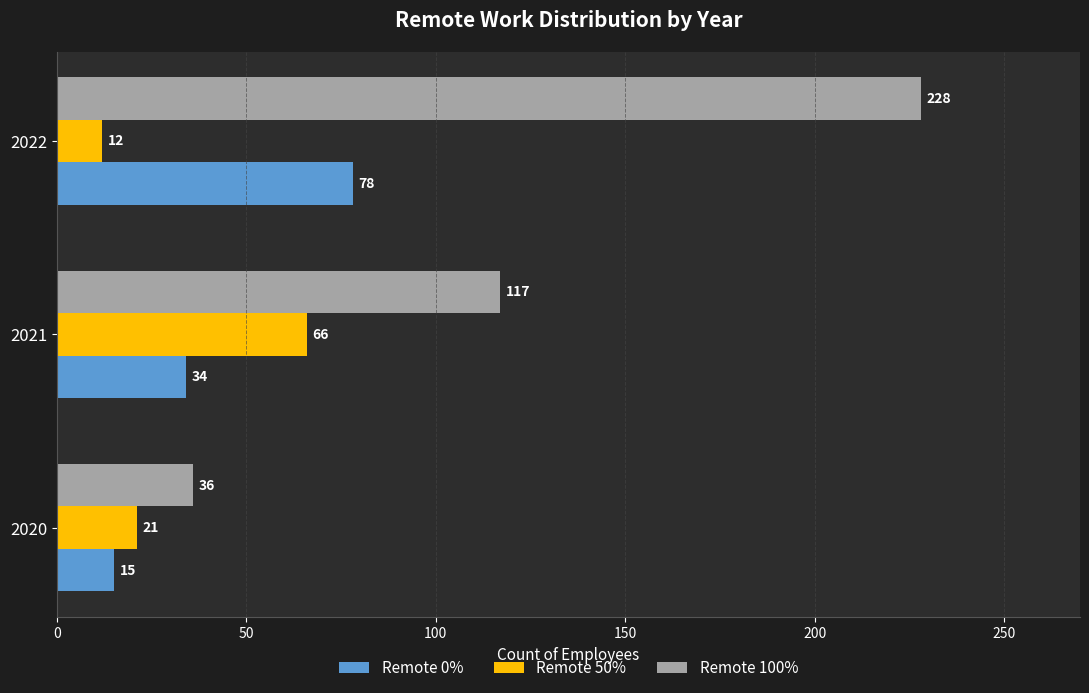

What is the total value across all series at 2020?

72